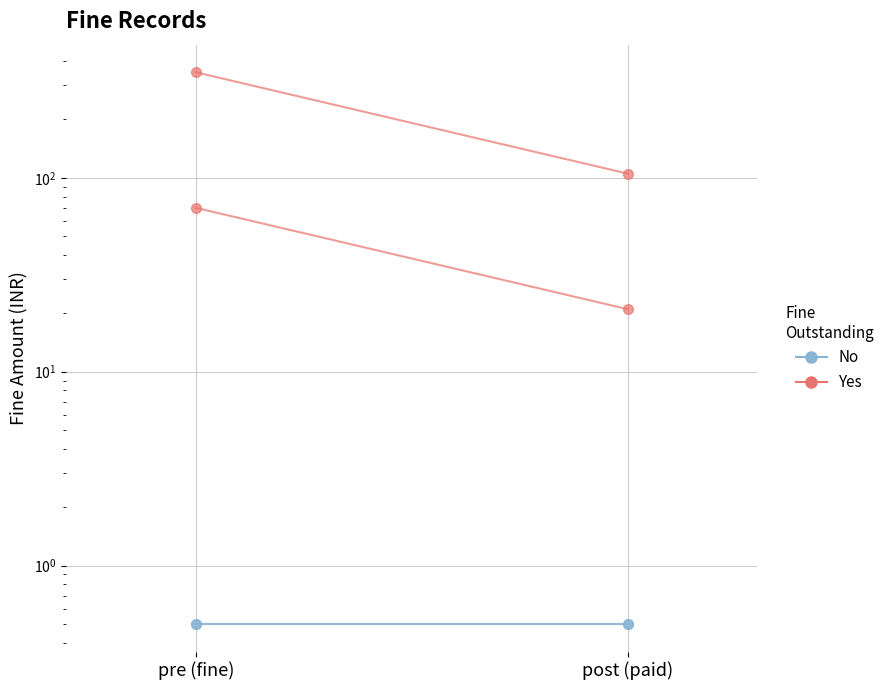

At which label does No reach its peak?

pre (fine)